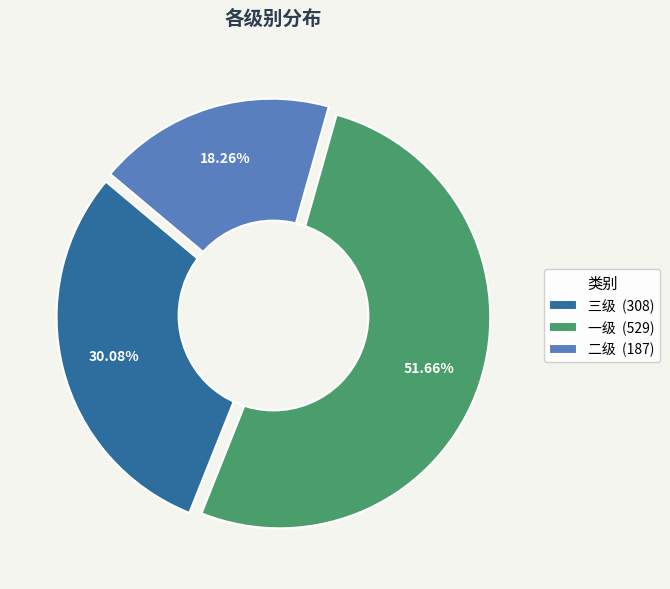

Which has a higher value, 二级 or 三级?

三级